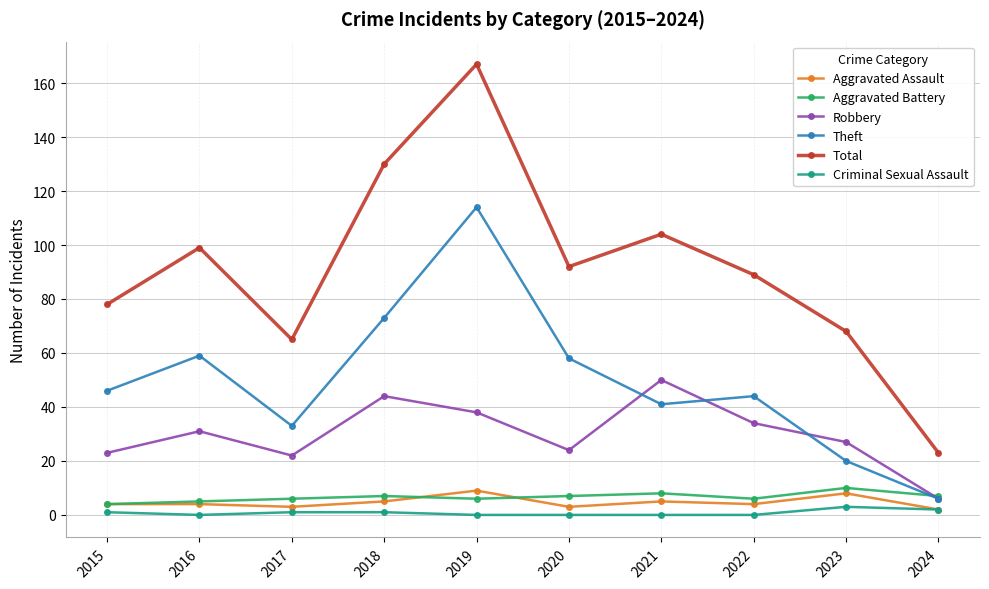

Count the number of data series in this chart.

6